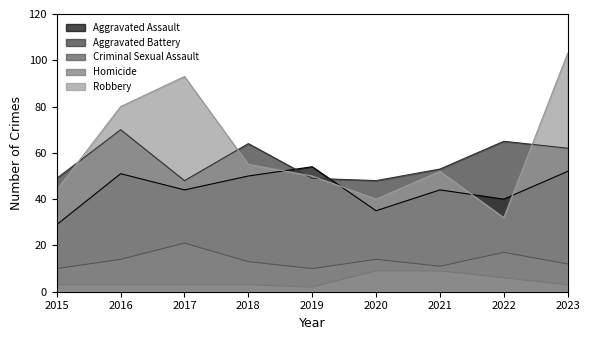

How many interior local valleys does the Aggravated Battery series have?

2